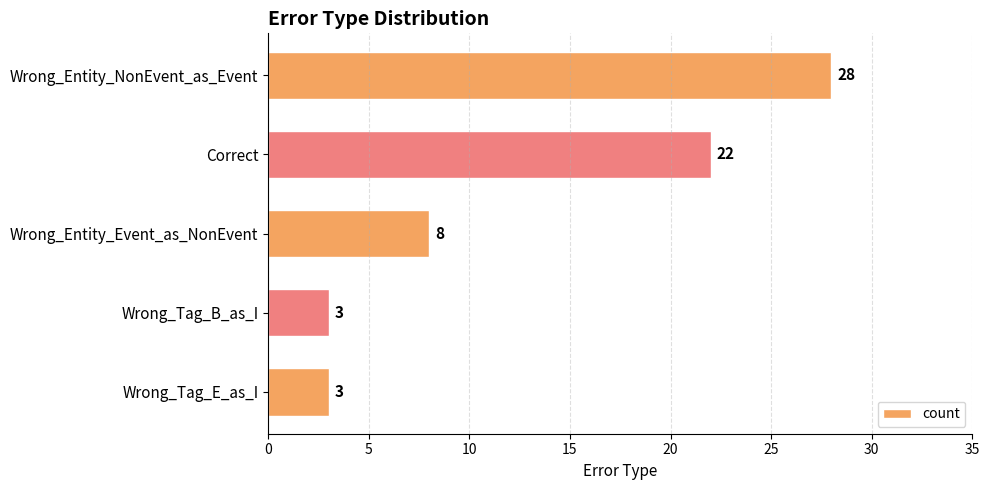

What is the sum of all values?

64